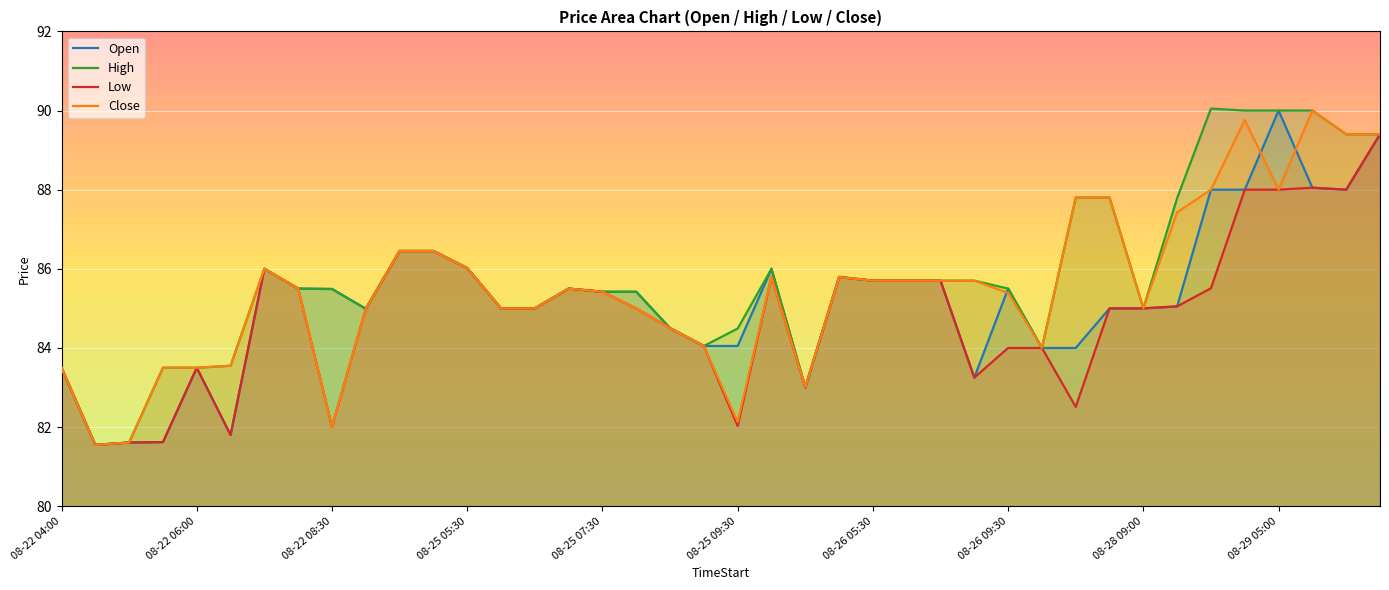

The value of Open at 08-28 09:00 is 85.0. True or false?

True